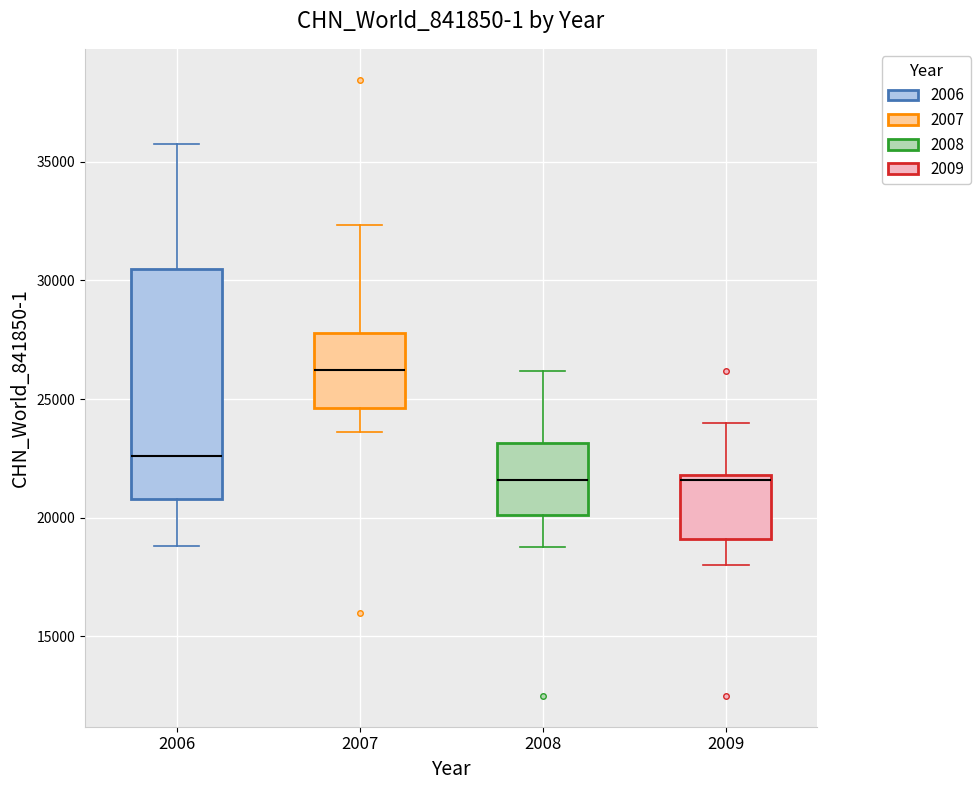

Where is the upper edge of the box at x = 2008 on the y-axis? The values are not printed on the chart, so give them approximately, as read against the axis.

23000